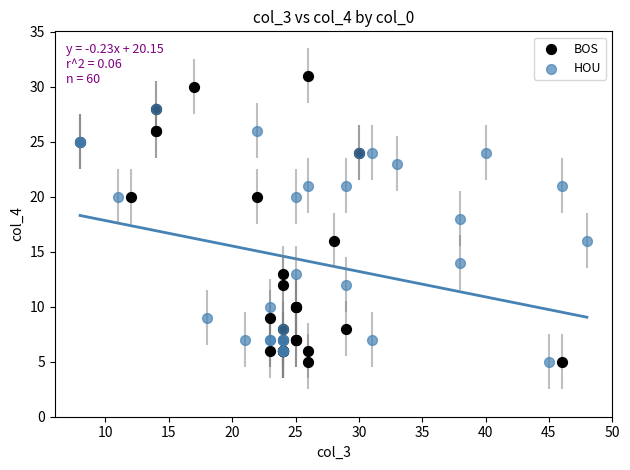

Which series has the widest spread of Y values?

BOS